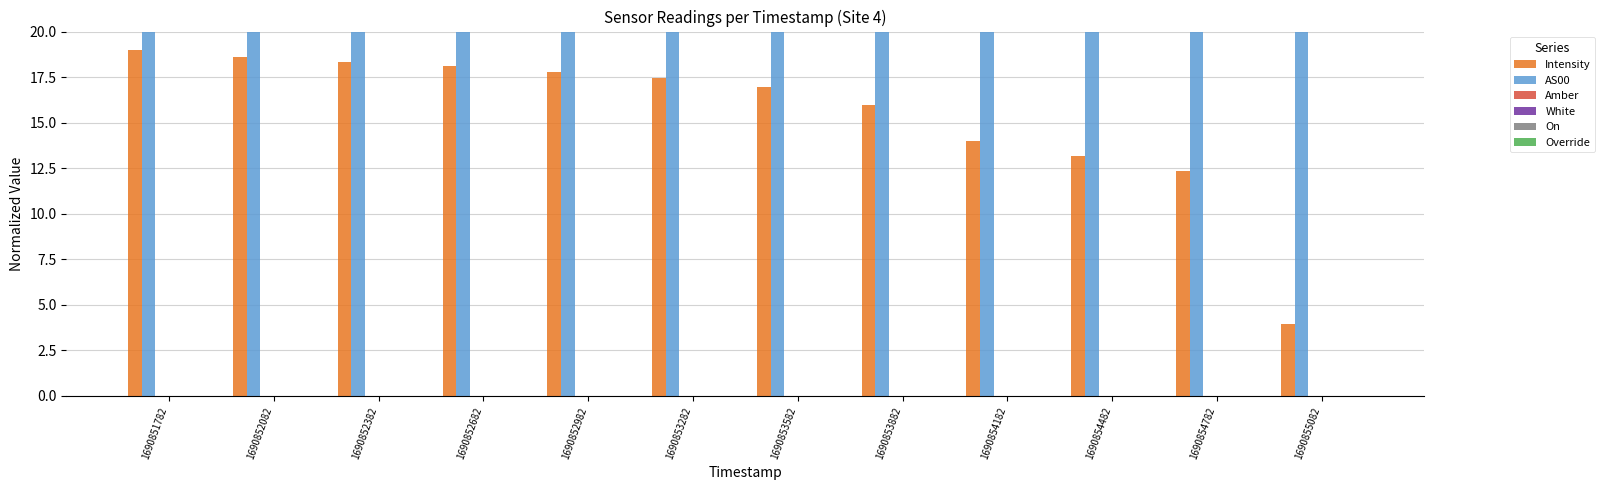

The value of Override at 1690851782 is 0.0. True or false?

True